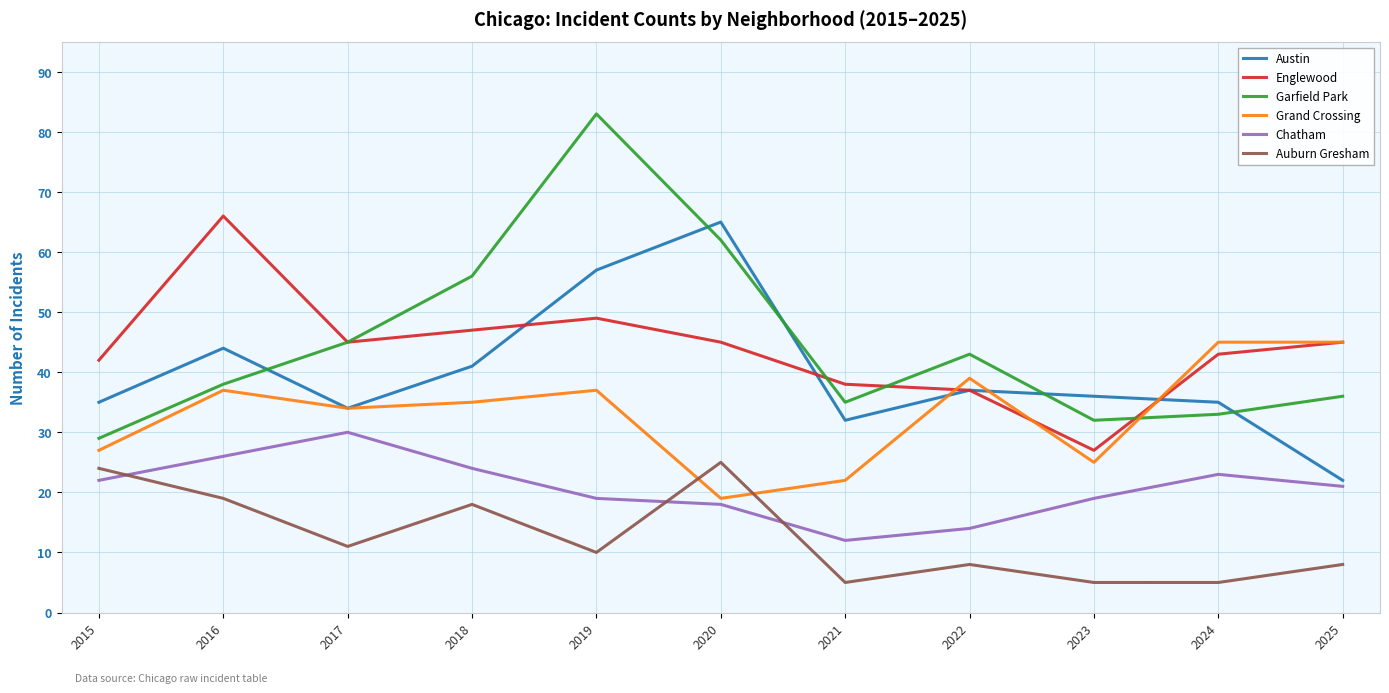

True or false: Grand Crossing and Chatham cross at least once.

False